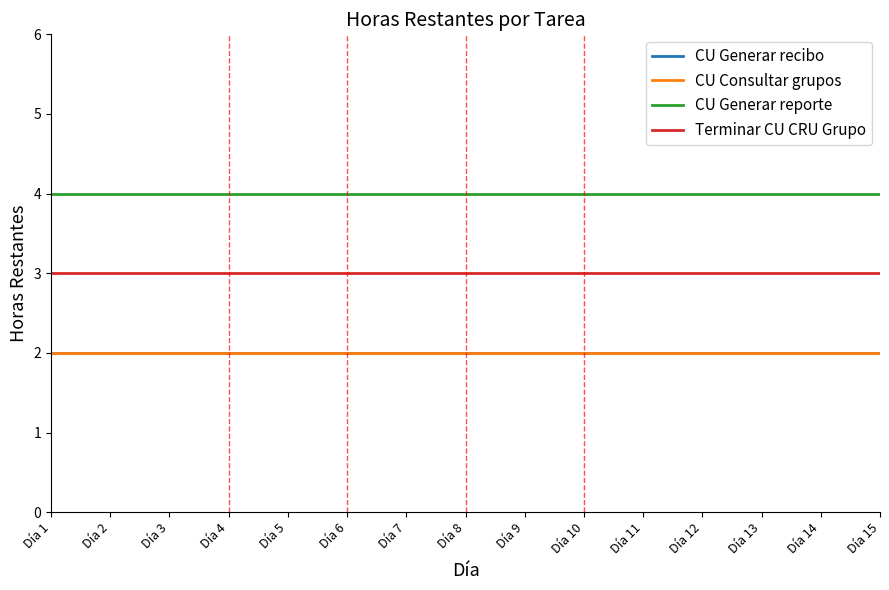

Is this an area chart (filled region under the line)?

No